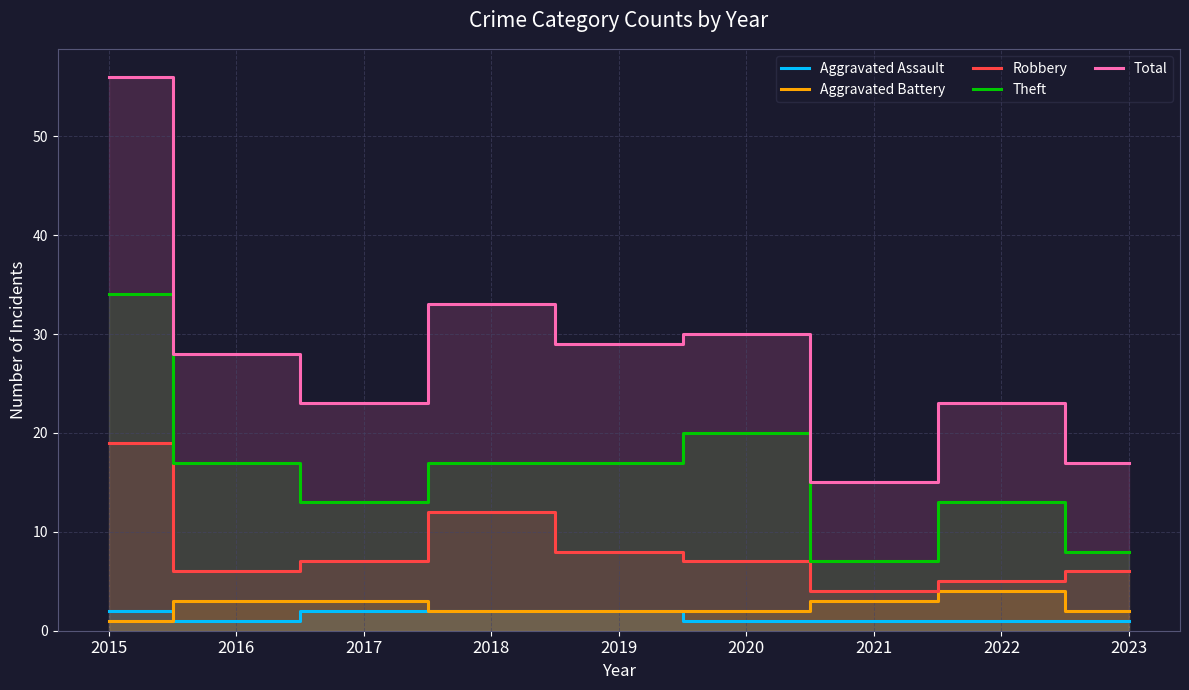

How many data points in Robbery are less than 7?

4